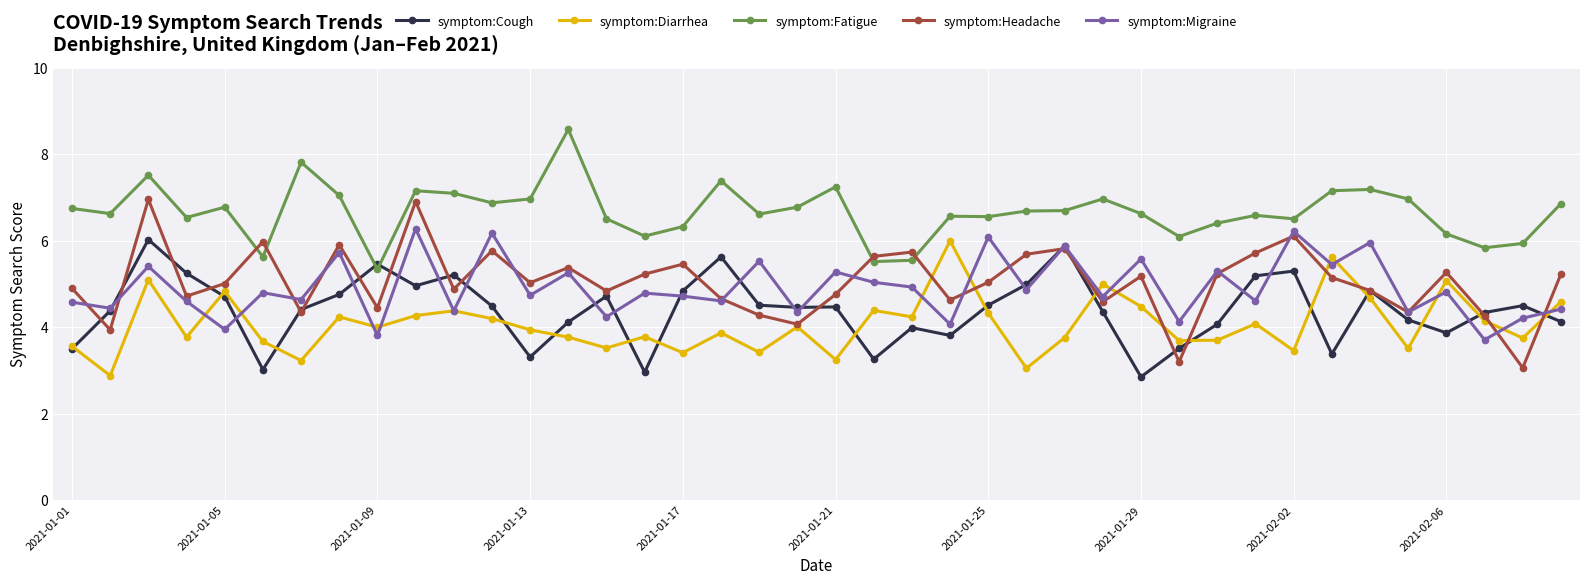

What is the lowest value of the symptom:Migraine series?

3.7